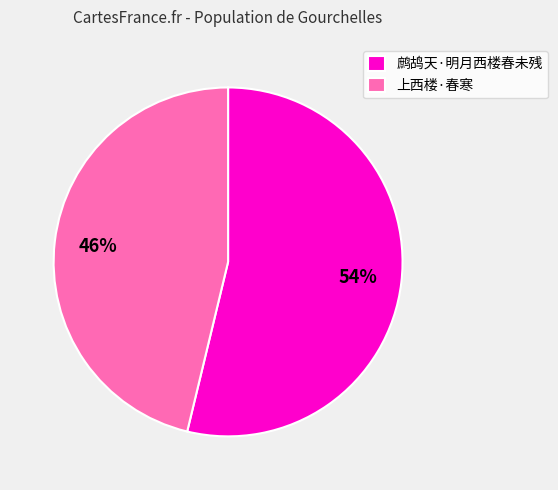

What is the ratio of the value at 上西楼·春寒 to the value at 鹧鸪天·明月西楼春未残?

0.9